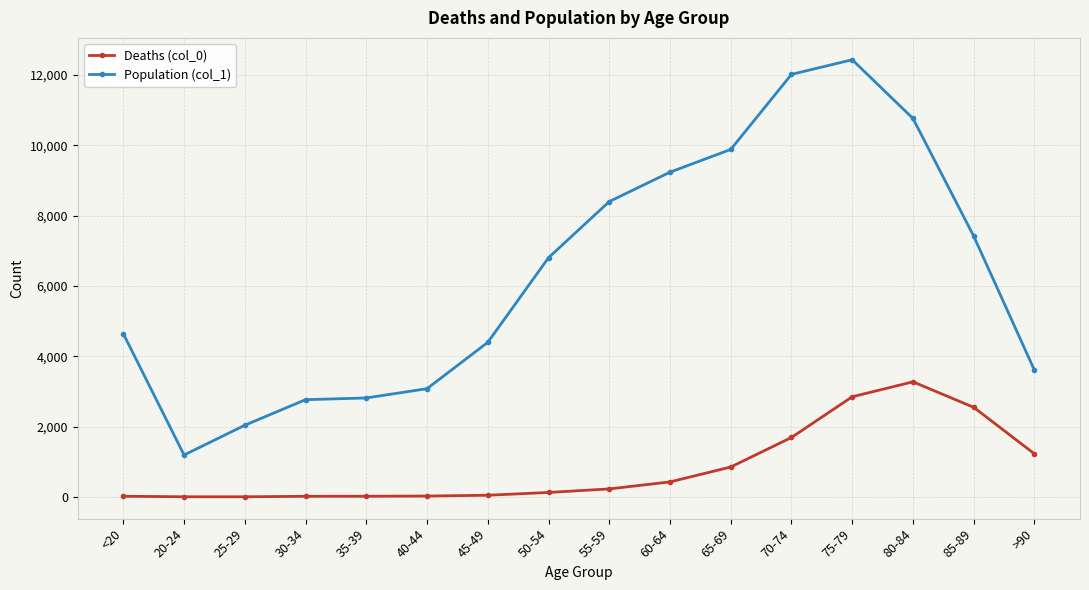

What is the minimum value for Population (col_1)?

1191